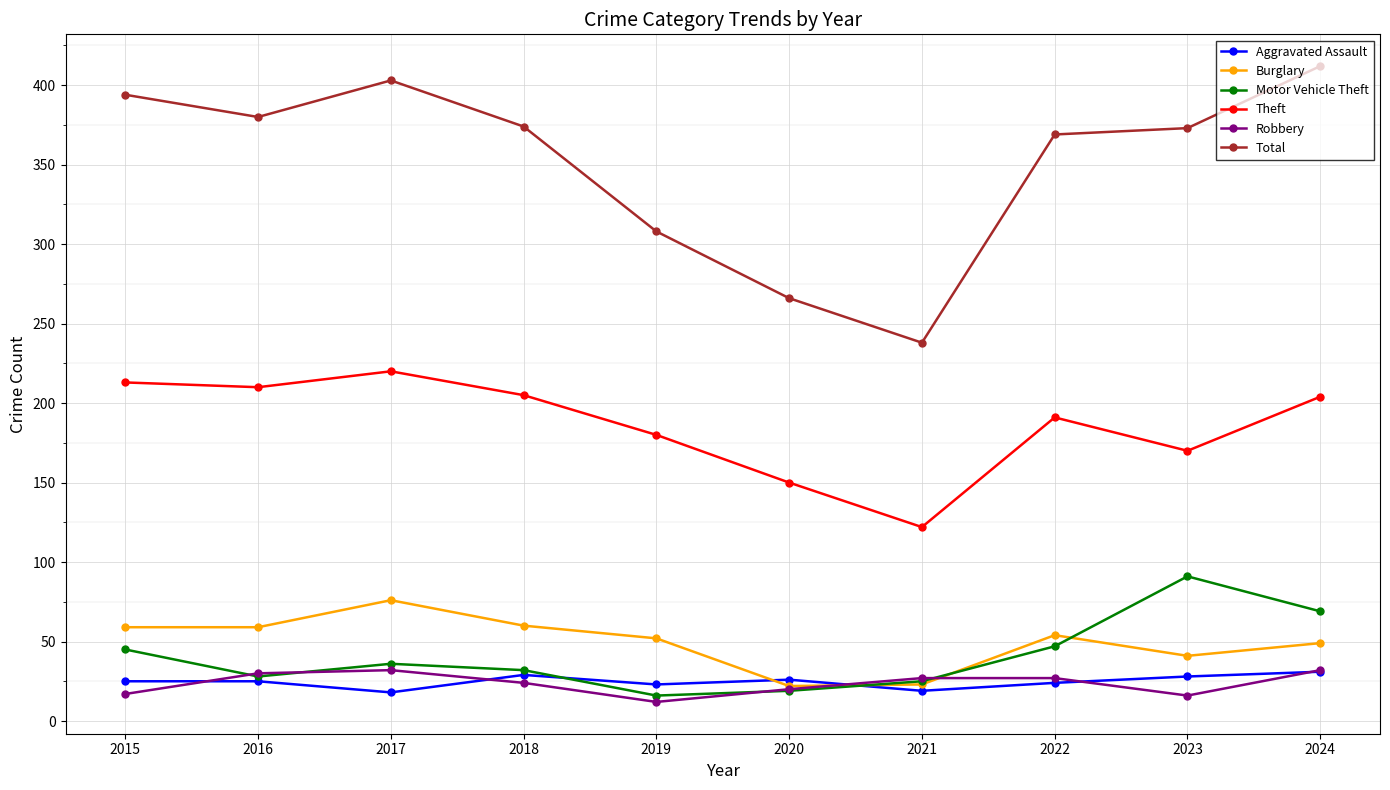

What is the sum of all Total values?

3517